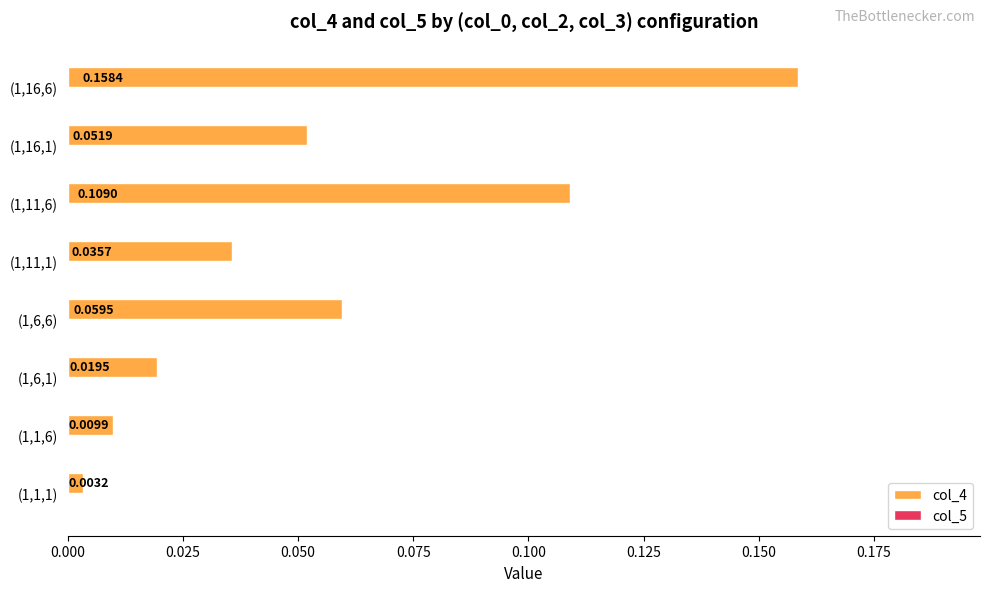

Between (1,1,1) and (1,6,1), which series saw the biggest shift?

col_4